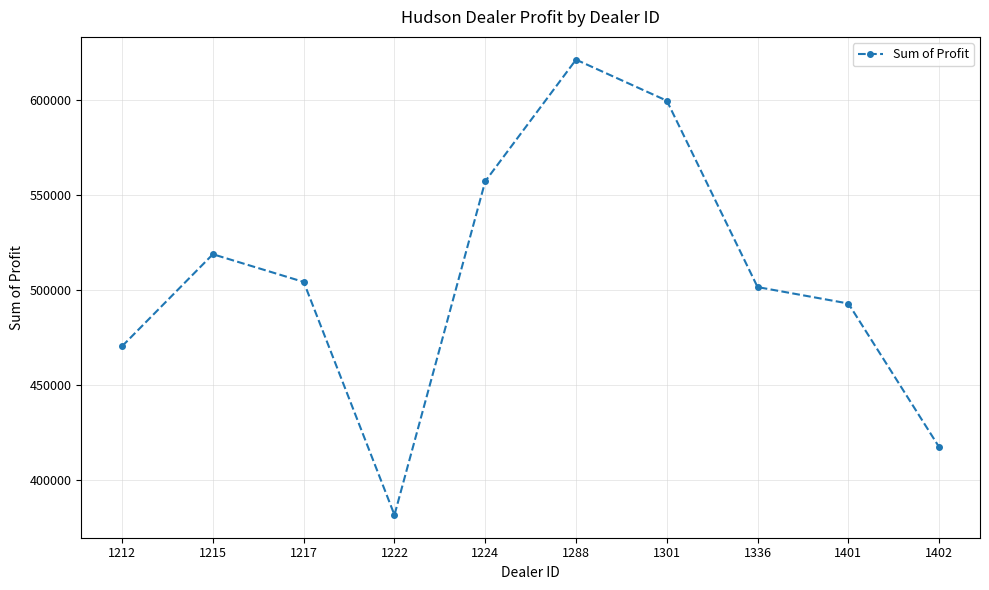

How many interior local valleys (lower than both neighbors) does the data have?

1